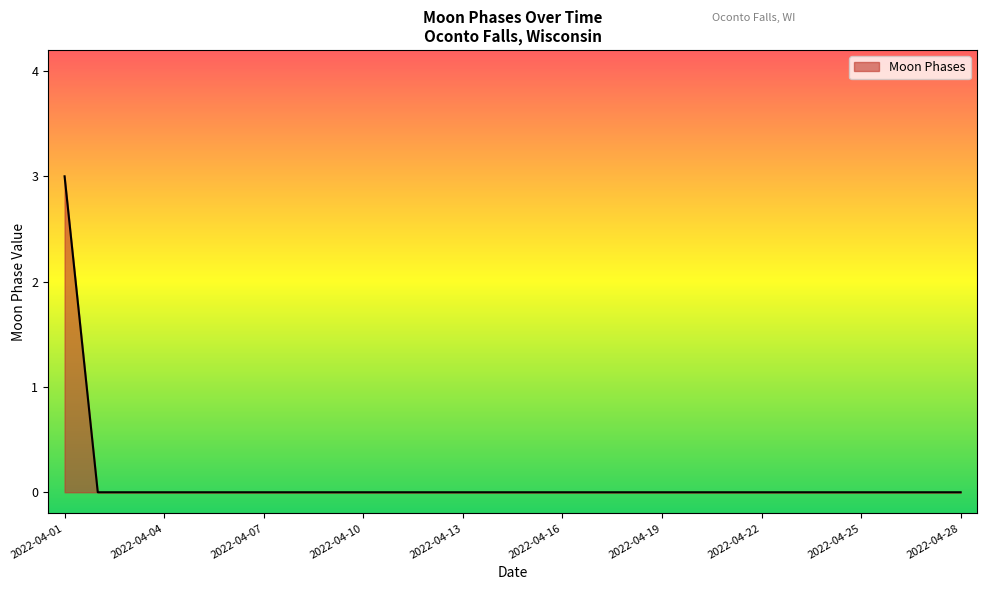

What is the difference between the maximum and minimum values?

3